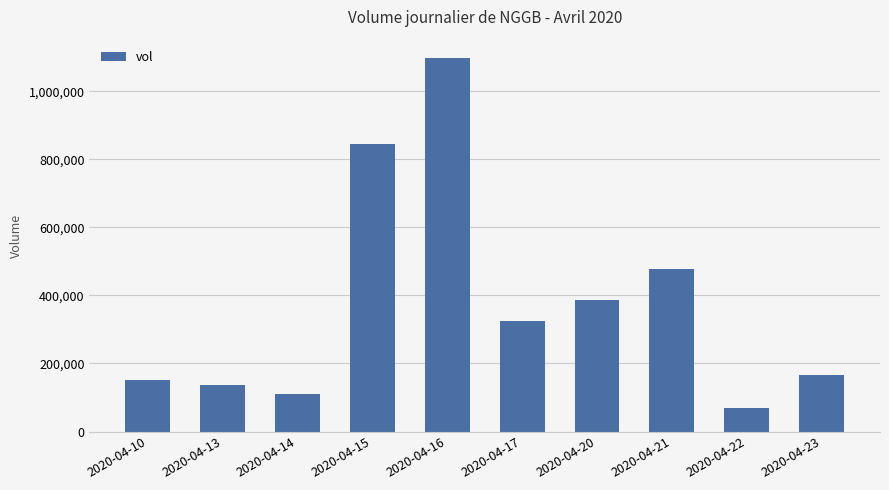

Approximately how many times larger is the value at 2020-04-10 compared to 2020-04-13?

1.1